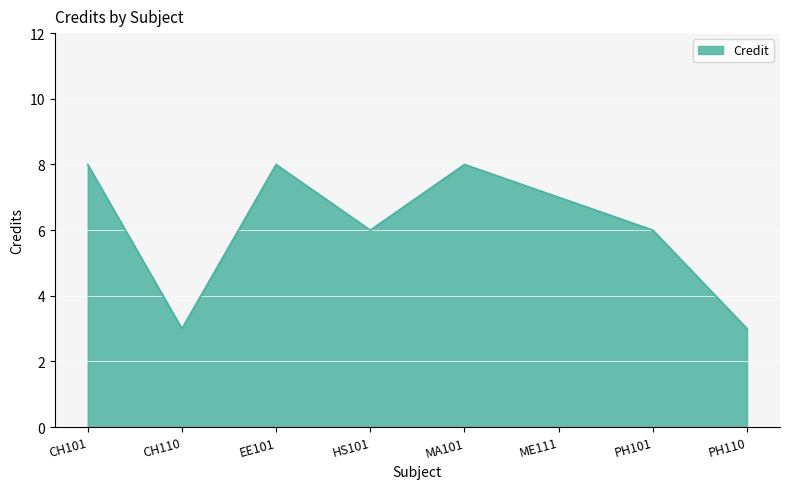

True or false: the data has more than 1 interior local peaks.

True